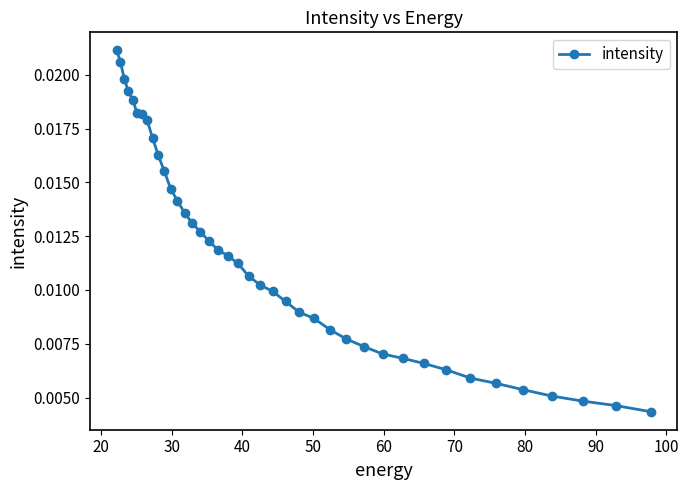

How many values are between 0 and 1?

40